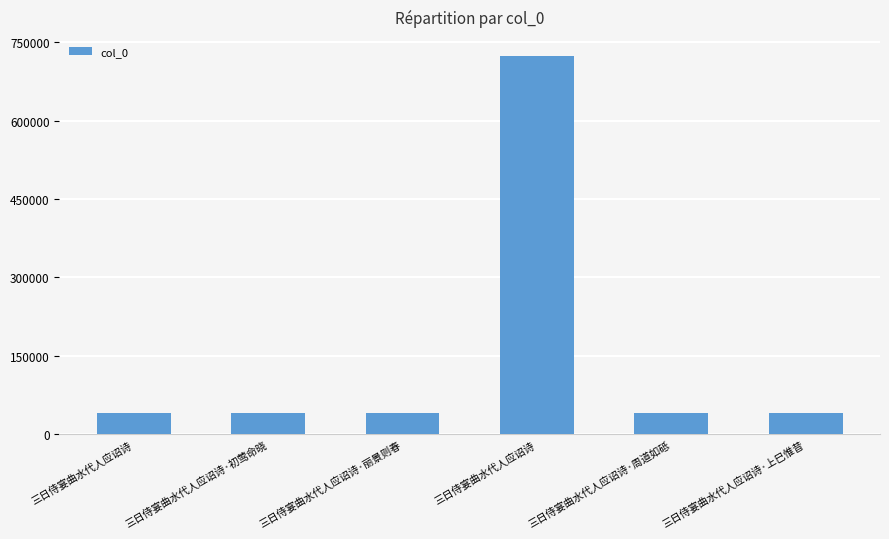

Are the bars horizontal?

No